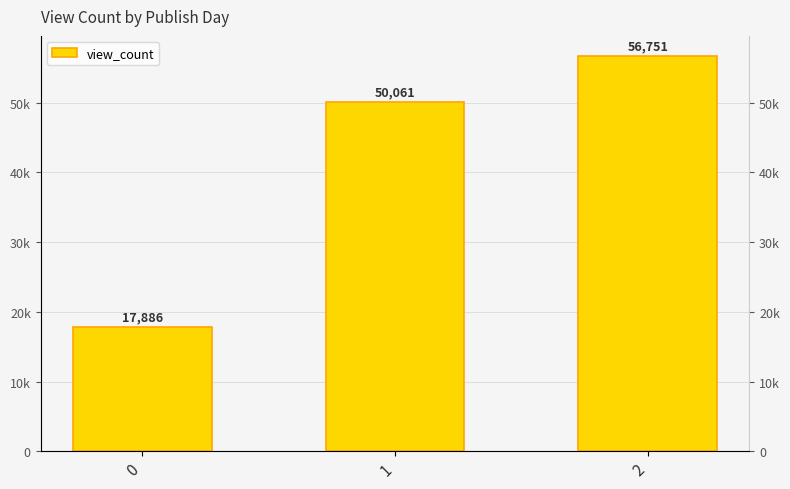

What is the change in value from 0 to 1?

+32175.3